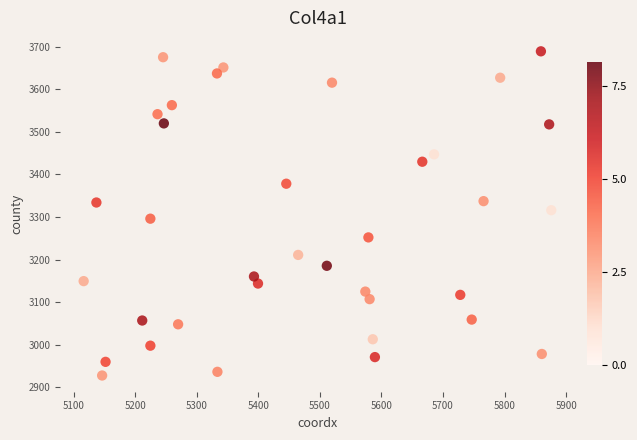

Count the number of points in this scatter plot.

36